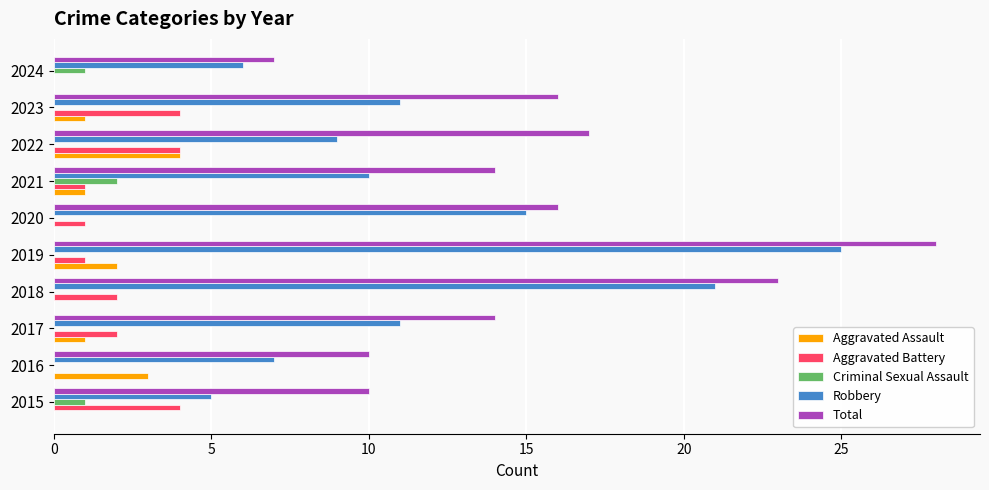

What is the highest value of the Total series?

28